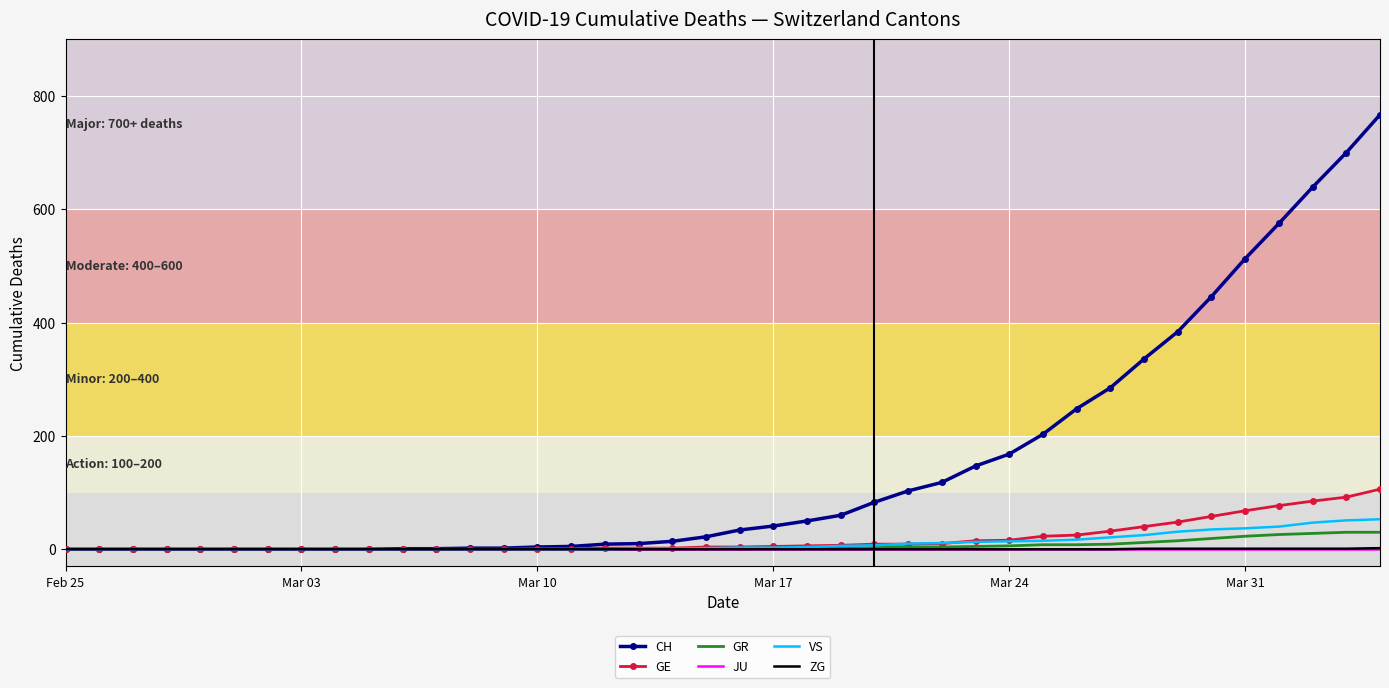

Which series has the largest total across all categories?

CH